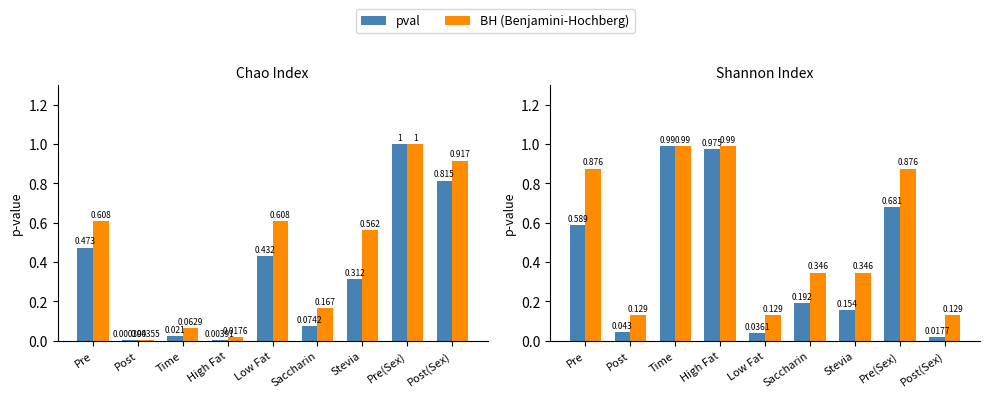

What is the sum of all BH (Benjamini-Hochberg) values?

4.8